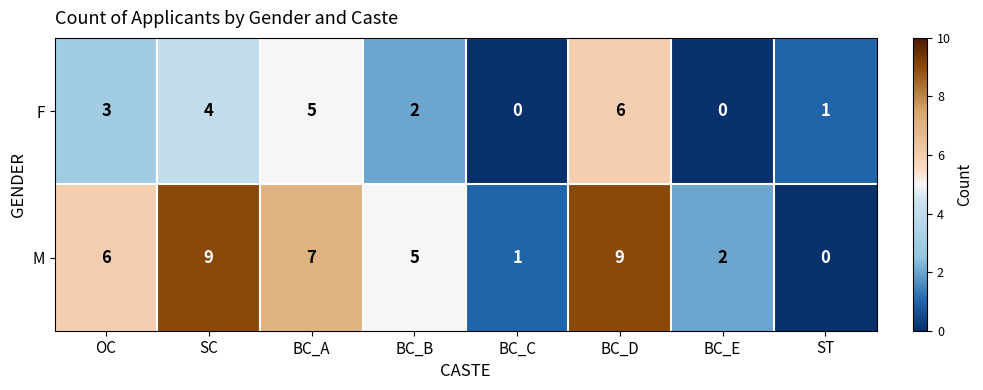

What is the difference between the highest and lowest values at OC?

3